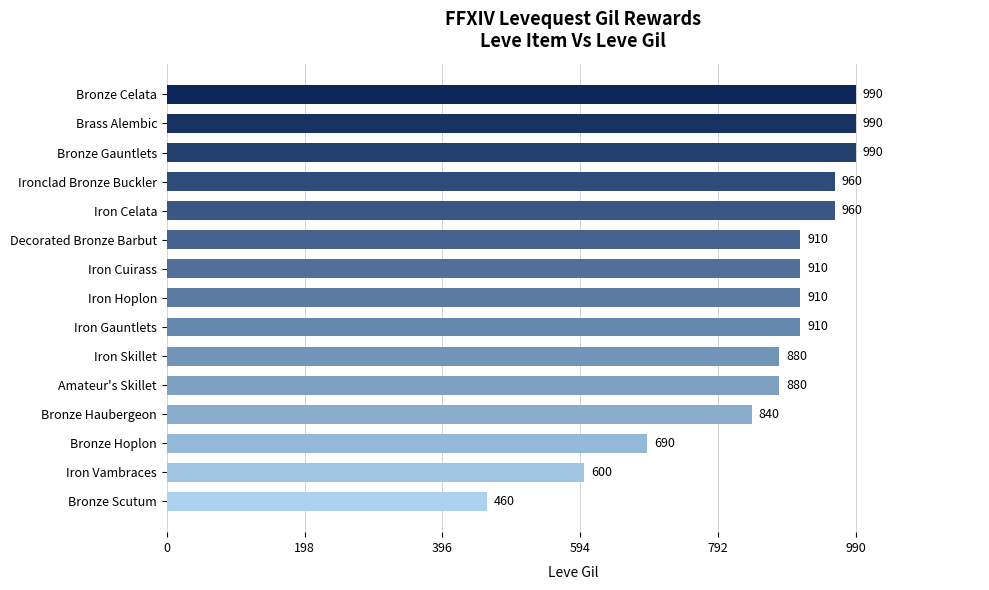

At which label is the value closest to 725?

Bronze Hoplon